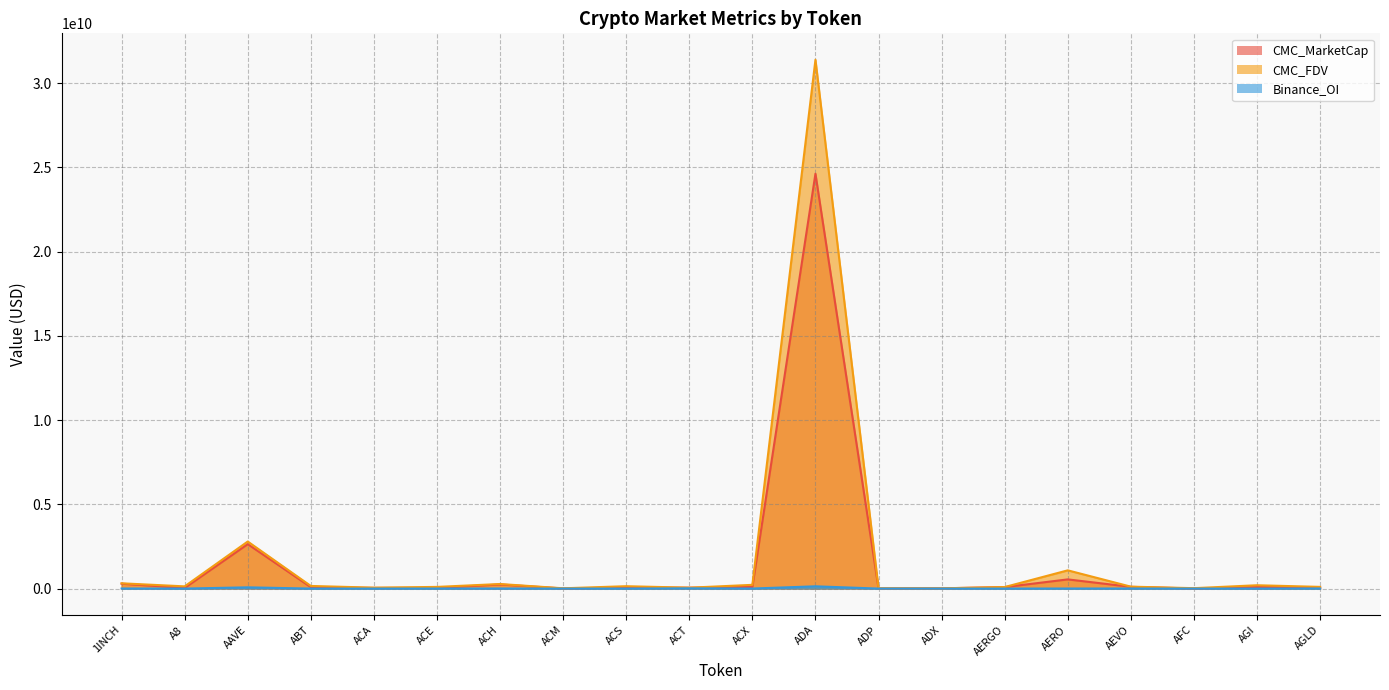

Reading left to right, transcribe all the data shown in this chart.

CMC_MarketCap: 289458864.4	37694510.8	2636736772.6	82757083.8	39540479.7	40108754.3	243497117.1	6452313.0	65868073.5	52326514.0	96731632.6	24618671622.0	8409326.0	14607274.8	87076072.8	544902654.9	103078464.4	4544604.7	87667399.5	81253823.2
CMC_FDV: 313199002.8	130949555.0	2792447359.2	156186150.6	54226943.9	99360171.8	270982817.2	16465437.1	141694975.1	52326514.0	221409767.9	31381089500.8	18543849.7	14814680.4	91179134.6	1082045730.2	114127767.0	23826756.3	198085807.3	100897256.8
Binance_OI: 4852658.0	0.0	74137221.0	0.0	0.0	2317522.0	5210498.0	0.0	0.0	14620018.0	2679274.0	134583483.0	0.0	0.0	0.0	3456838.0	3716378.0	0.0	0.0	5462998.0